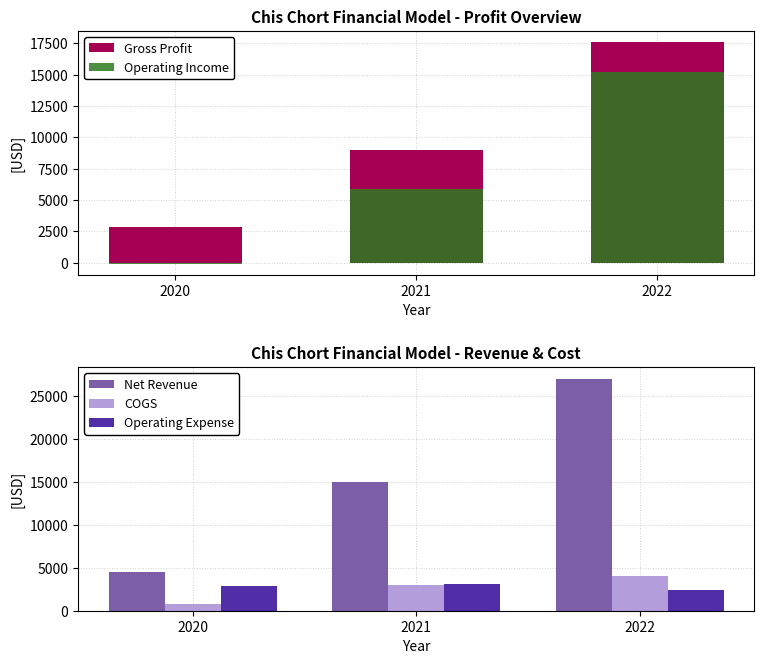

Where is COGS nearest to the value 2375?

2021